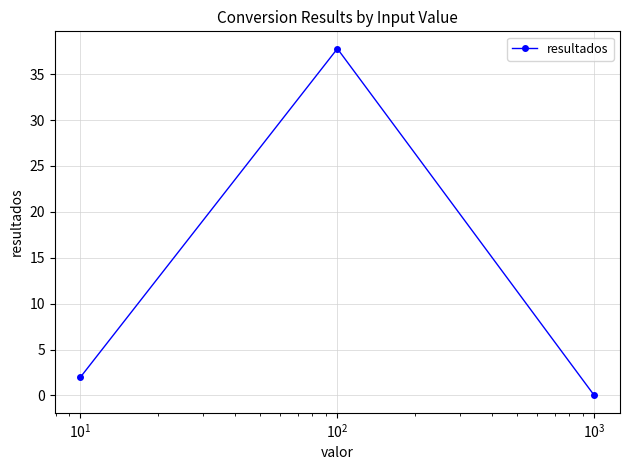

How many lines are shown in the chart?

1